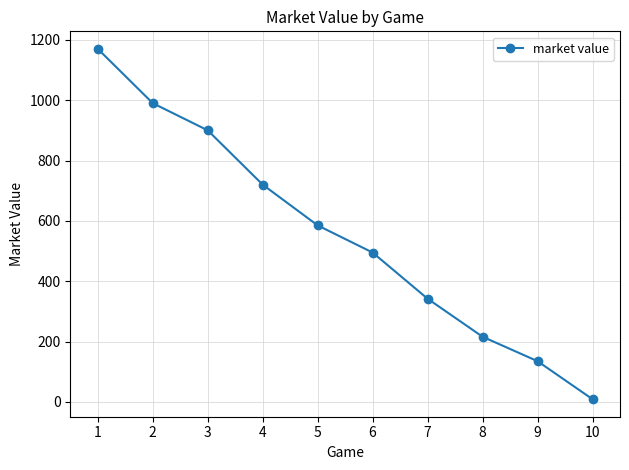

True or false: the data shows 342 at 7.

True